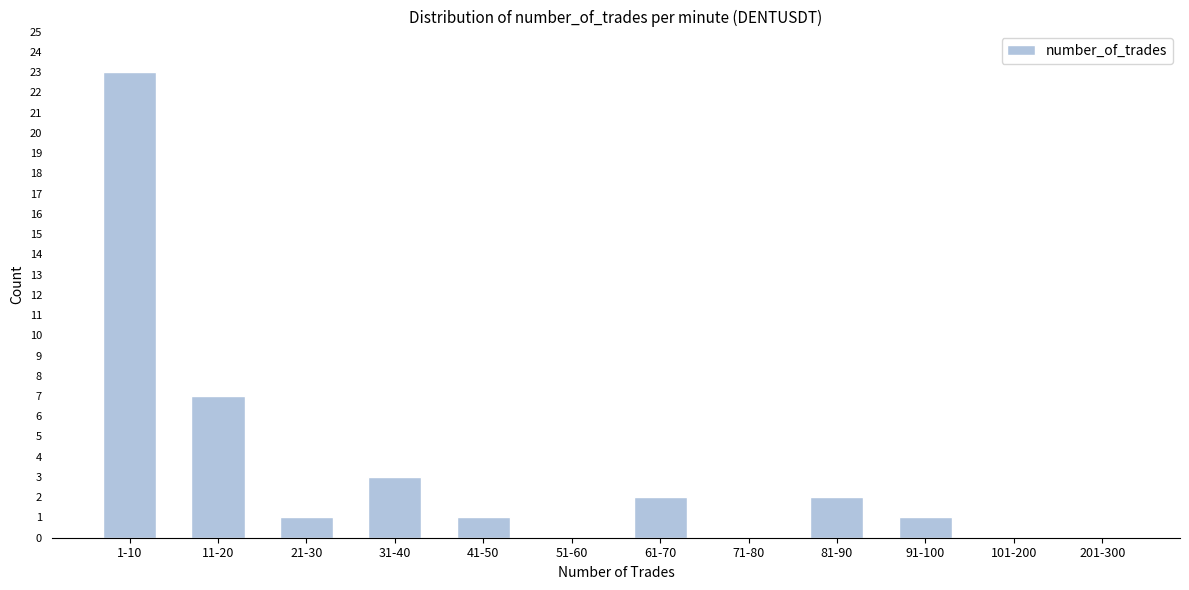

Reading right to left, transcribe all the data shown in this chart.

201-300=0	101-200=0	91-100=1	81-90=2	71-80=0	61-70=2	51-60=0	41-50=1	31-40=3	21-30=1	11-20=7	1-10=23